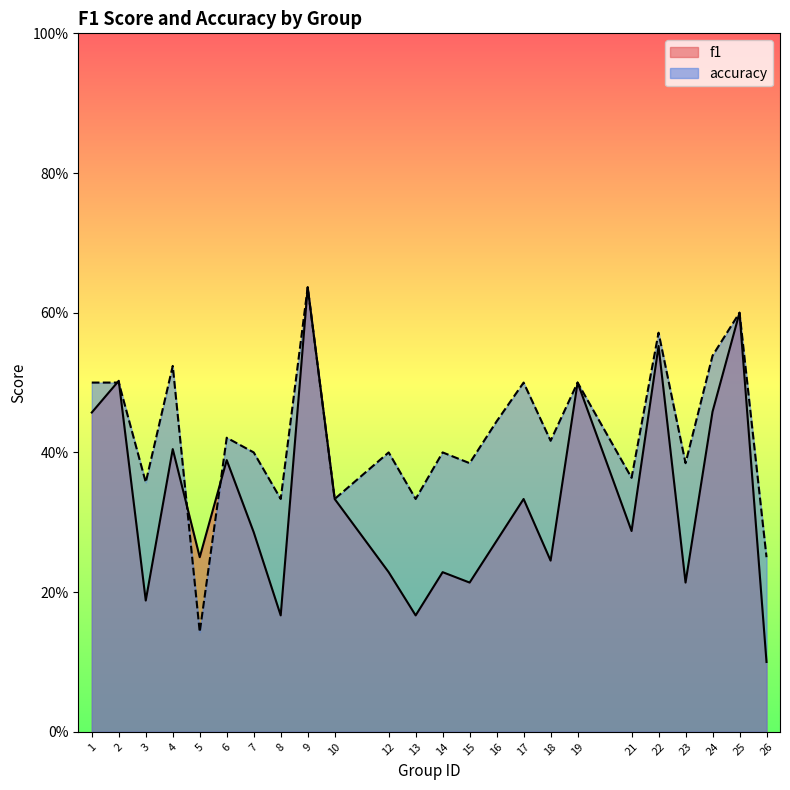

Does the chart have visible grid lines?

No